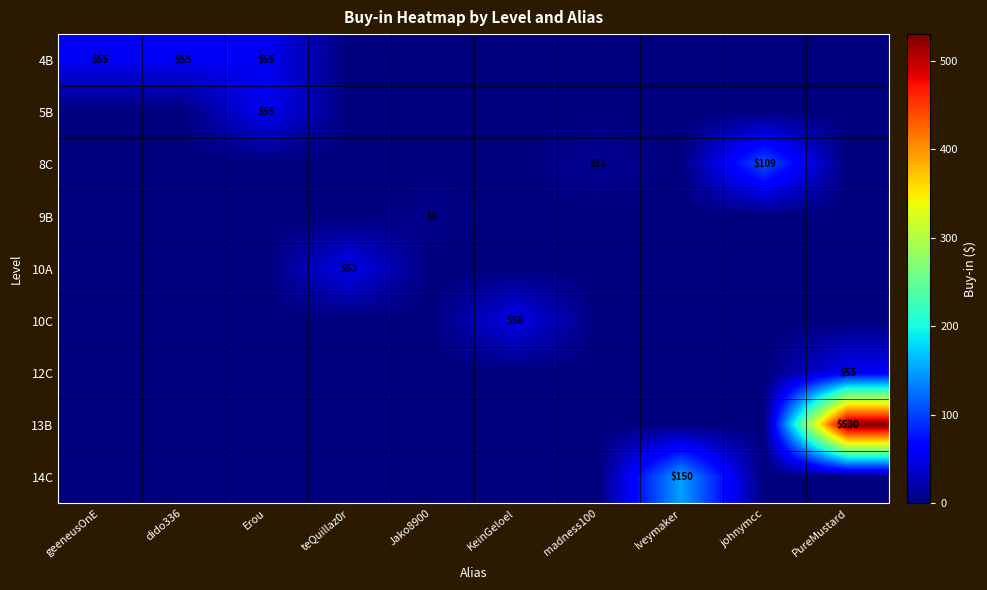

True or false: 14C has a value of 55 at Iveymaker.

False